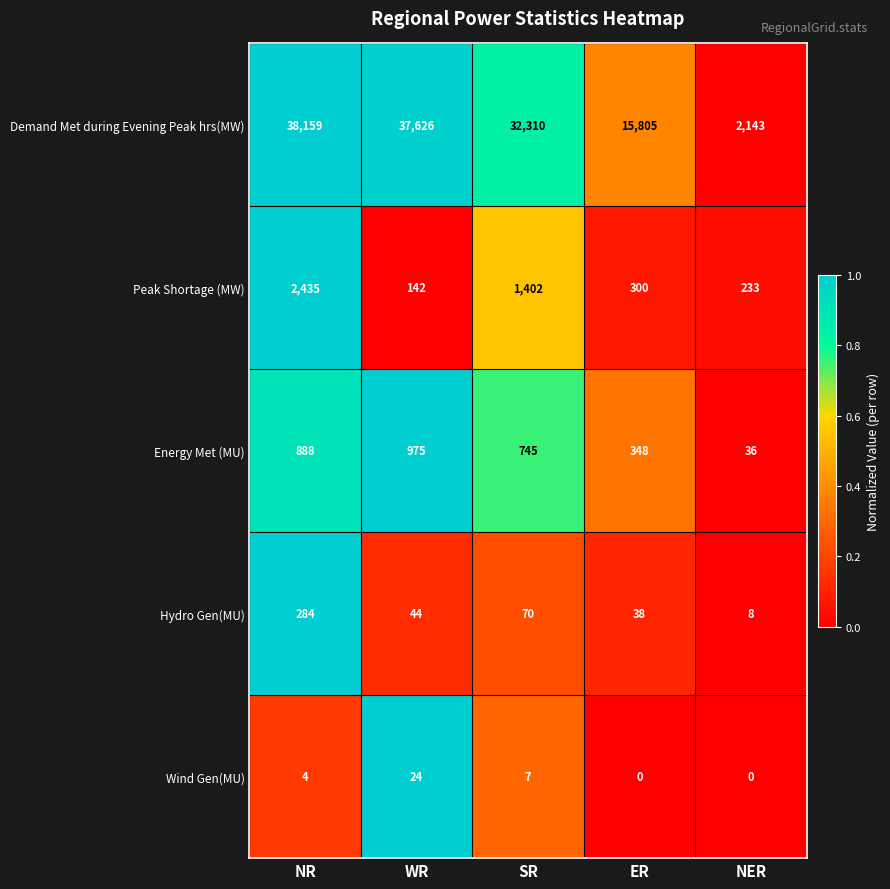

Count the number of data series in this chart.

5